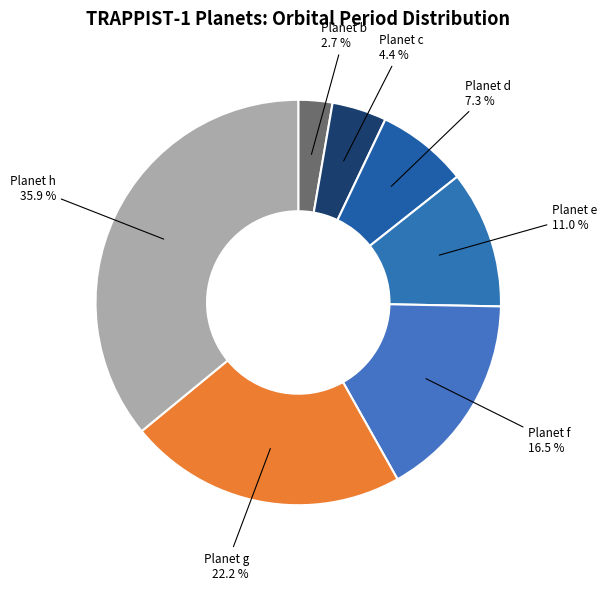

Combined, what portion of the pie is Planet g and Planet d?

29.5%